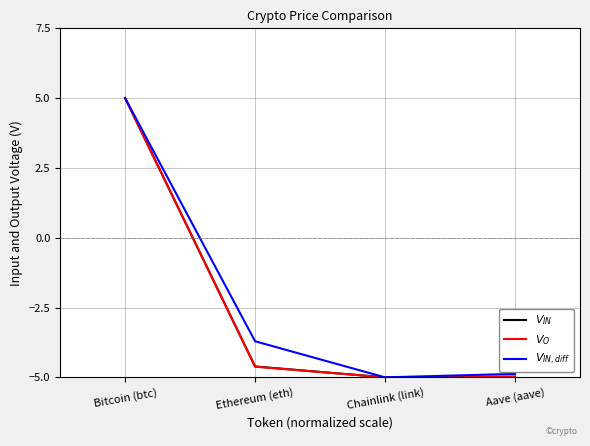

Reading right to left, extract all data points from this chart.

$V_{IN}$: Aave (aave)=-5.0	Chainlink (link)=-5.0	Ethereum (eth)=-4.6	Bitcoin (btc)=5.0
$V_O$: Aave (aave)=-5.0	Chainlink (link)=-5.0	Ethereum (eth)=-4.6	Bitcoin (btc)=5.0
$V_{IN,diff}$: Aave (aave)=-4.9	Chainlink (link)=-5.0	Ethereum (eth)=-3.7	Bitcoin (btc)=5.0